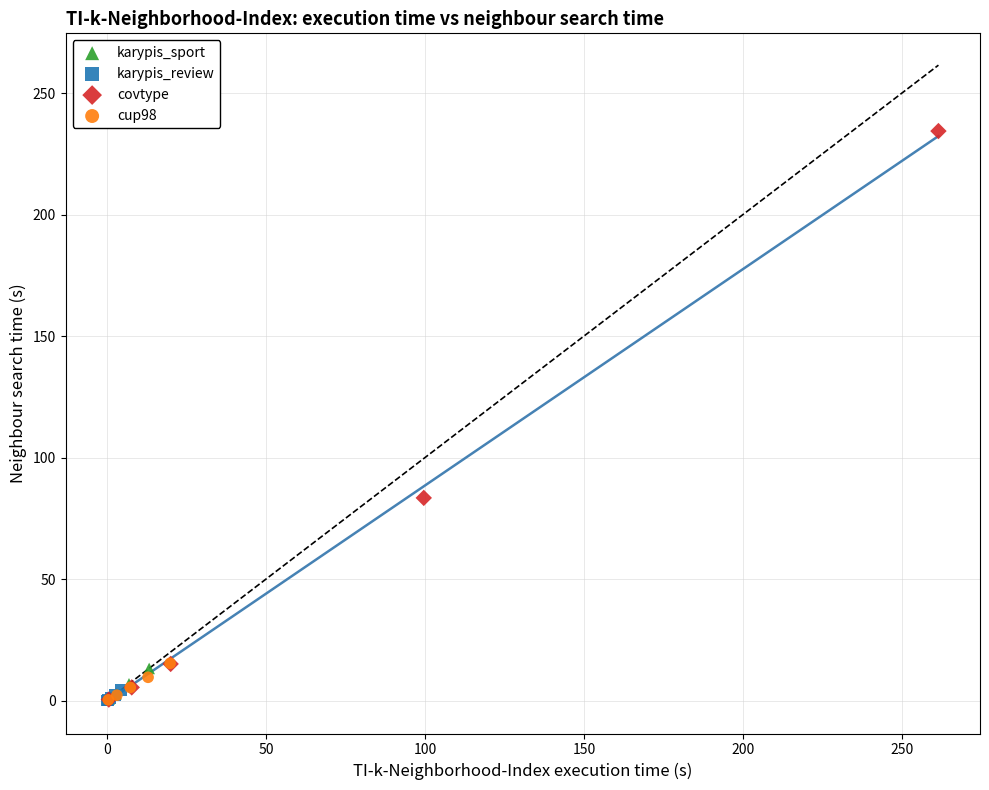

Which series has the widest spread of Y values?

covtype